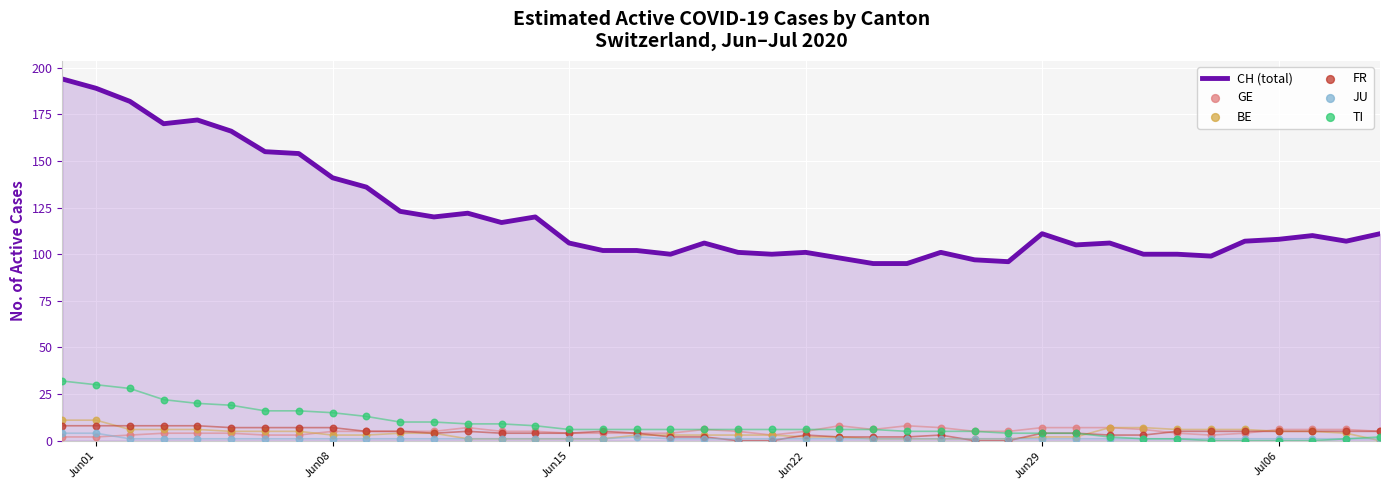

Which series has the largest total across all categories?

CH (total)